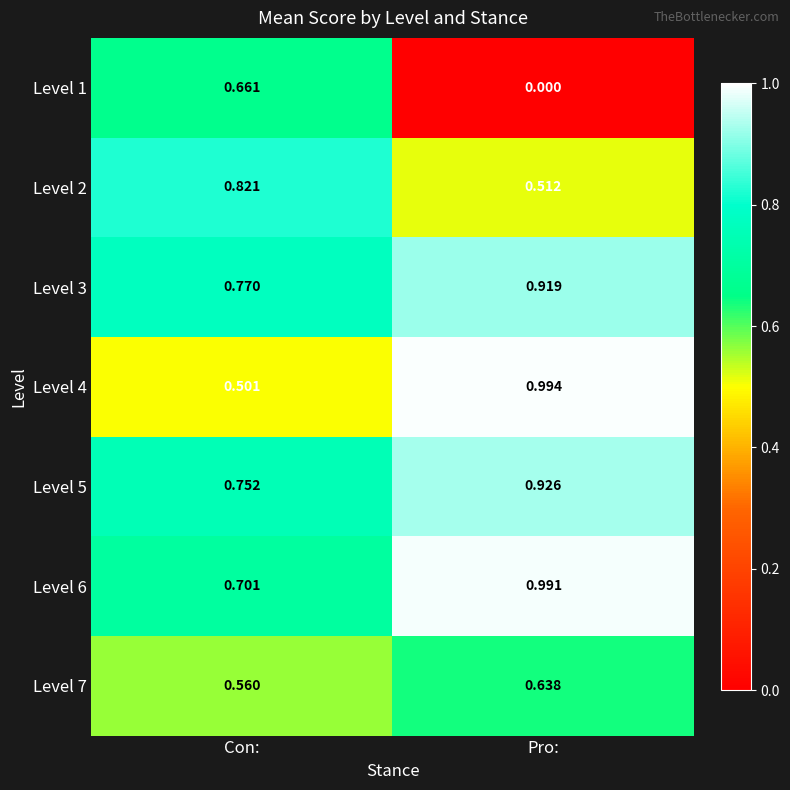

Where is Level 6 nearest to the value 0?

Con: